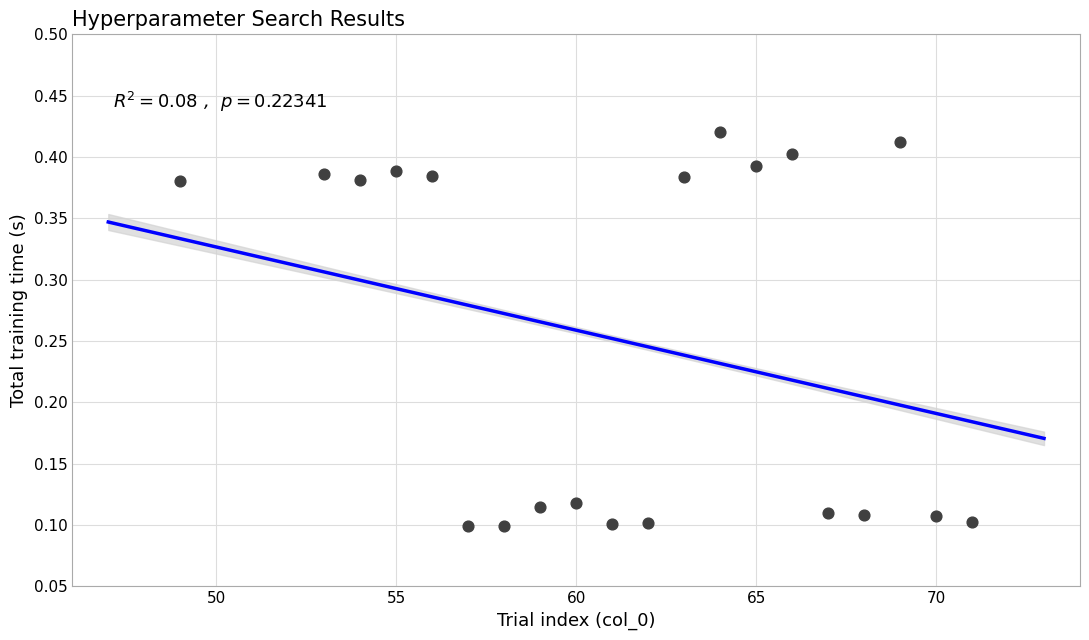

What is the range of Y values (max minus min)?

0.3